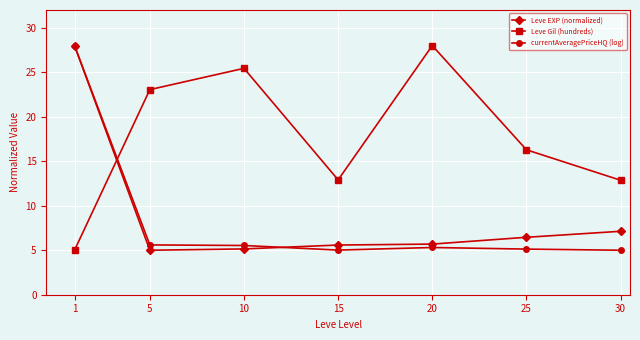

True or false: Leve Gil (hundreds) and currentAveragePriceHQ (log) intersect in this chart.

True